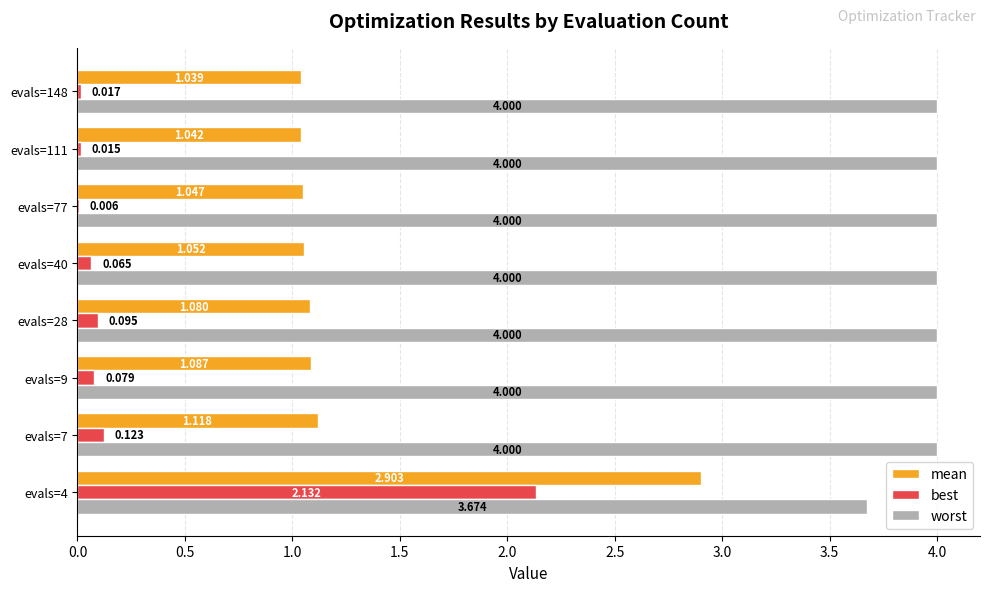

Between evals=9 and evals=111, which series saw the biggest shift?

best